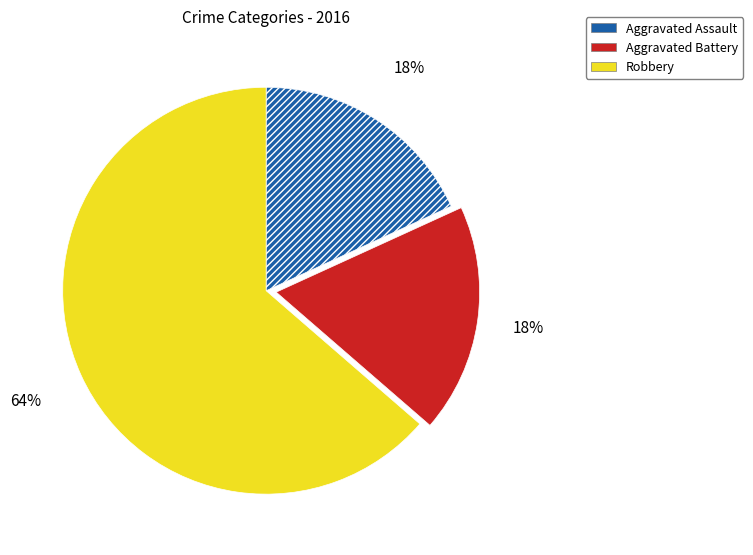

Is it true that Aggravated Assault is 18% of the pie?

True